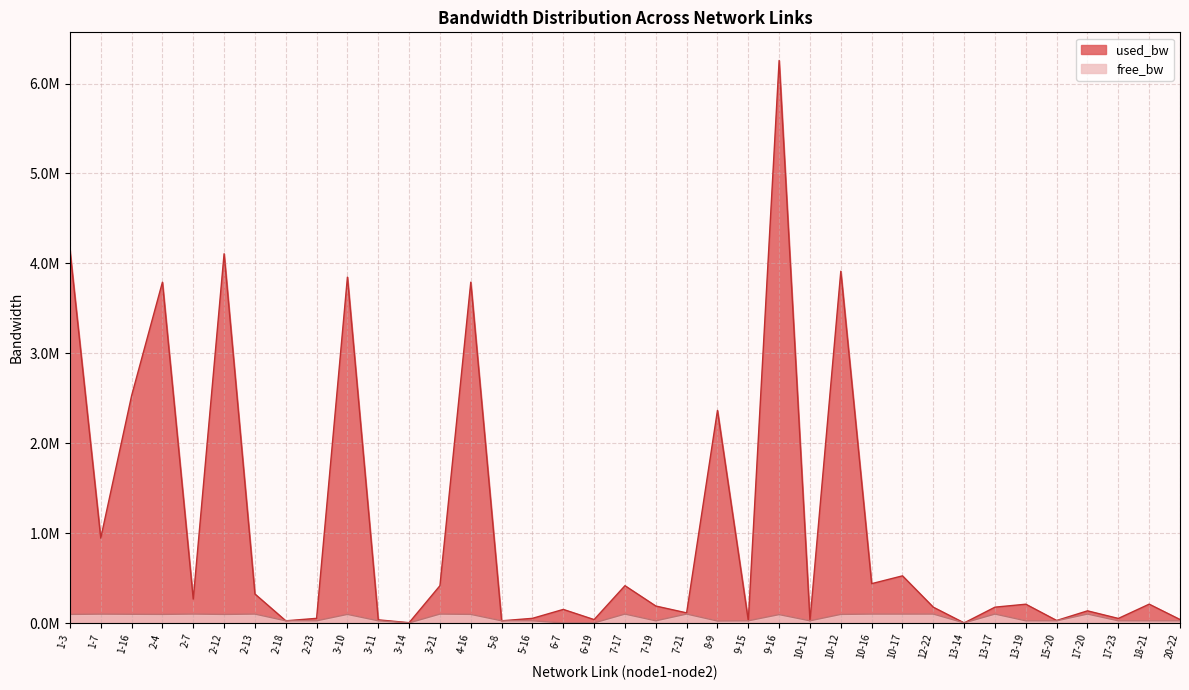

Where is free_bw nearest to the value 0?

6-7